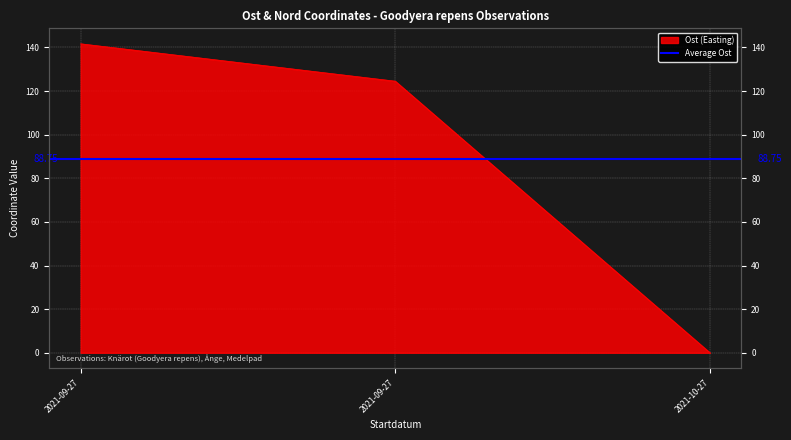

True or false: the data shows 0.0 at 2021-10-27.

True